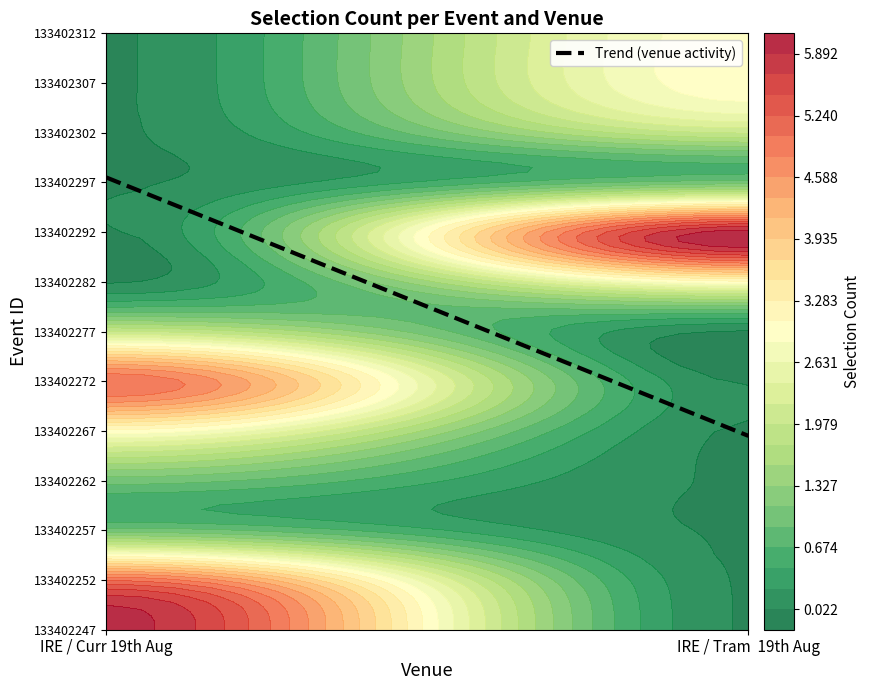

True or false: the data shows 9.1 at IRE / Curr 19th Aug.

True